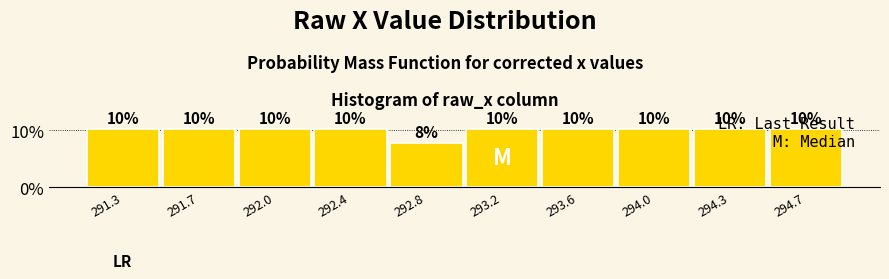

Does the chart contain any negative values?

No